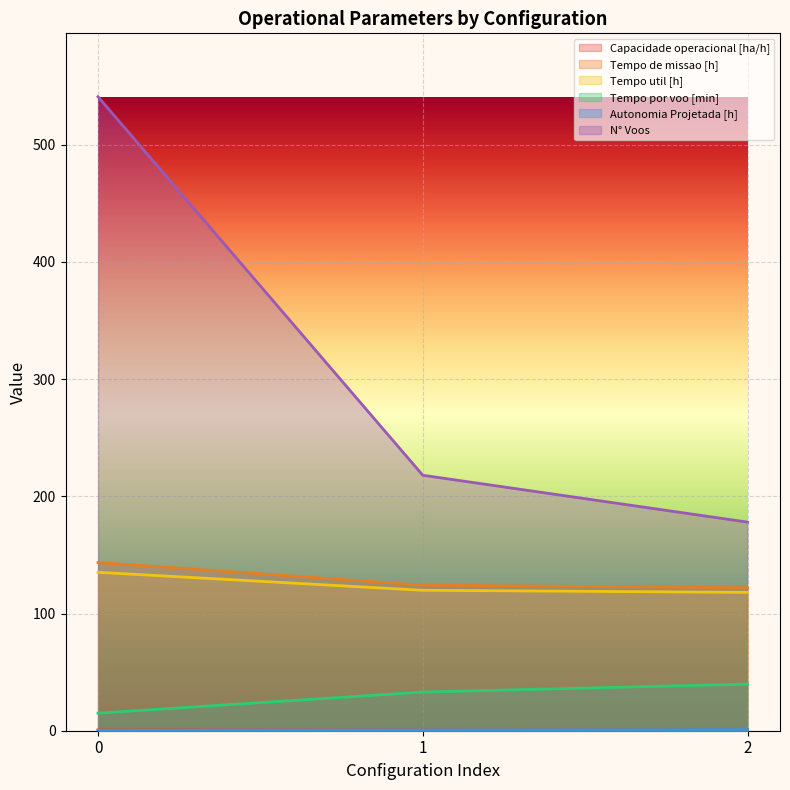

What is the minimum value for Capacidade operacional [ha/h]?

0.7